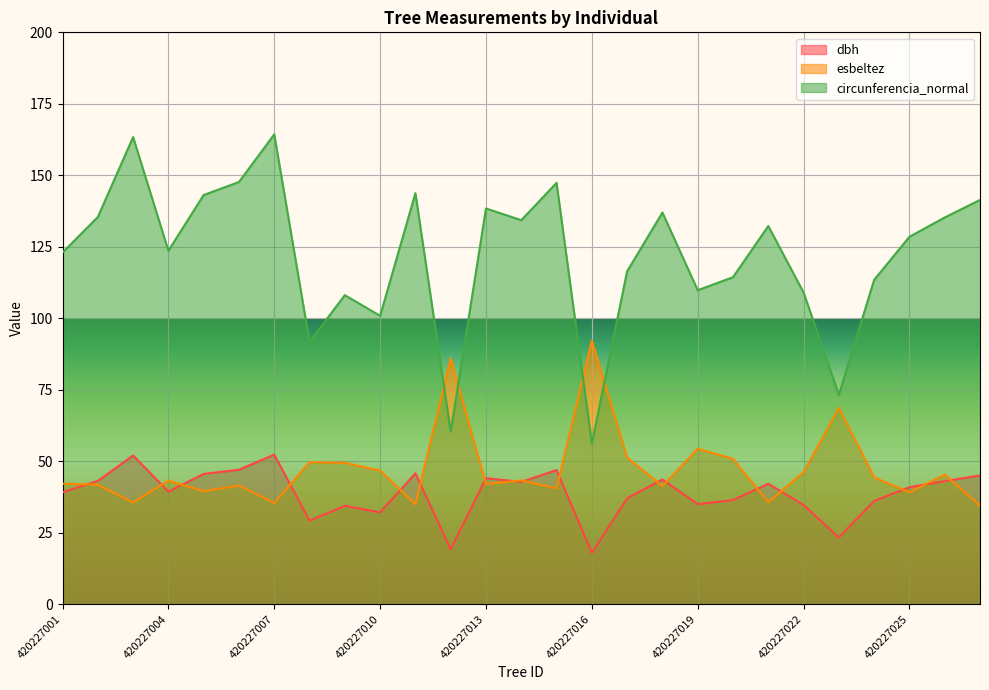

In esbeltez, how many points are lower than both neighbors (excluding endpoints)?

9